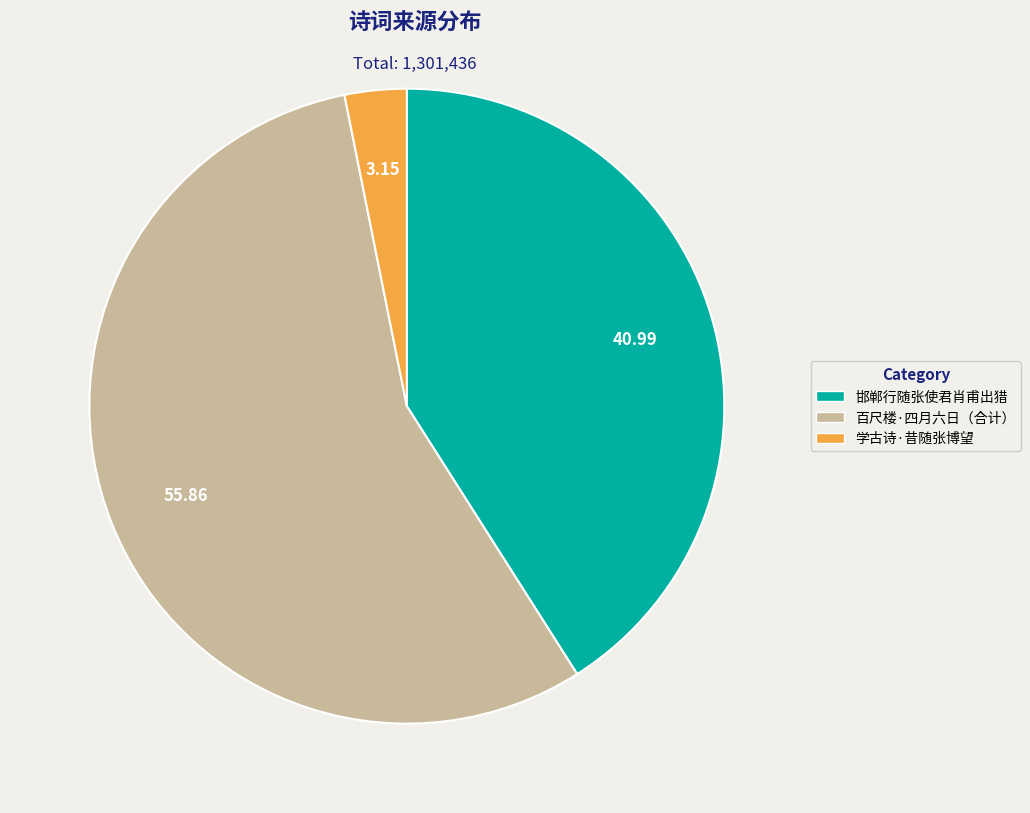

Is there a majority slice in this chart?

Yes